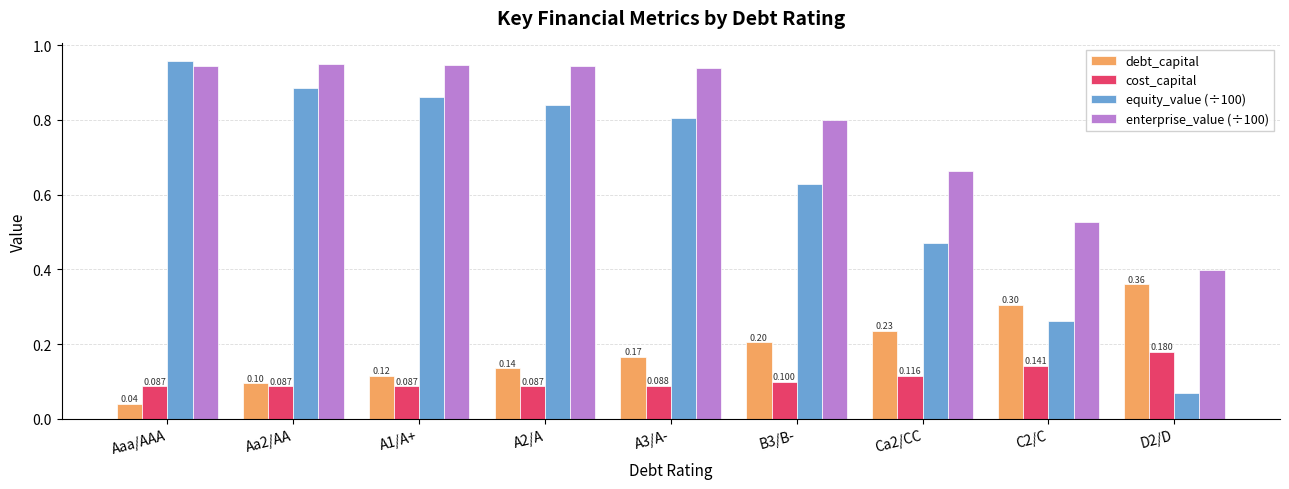

Which category has the highest value across all series?

Aaa/AAA